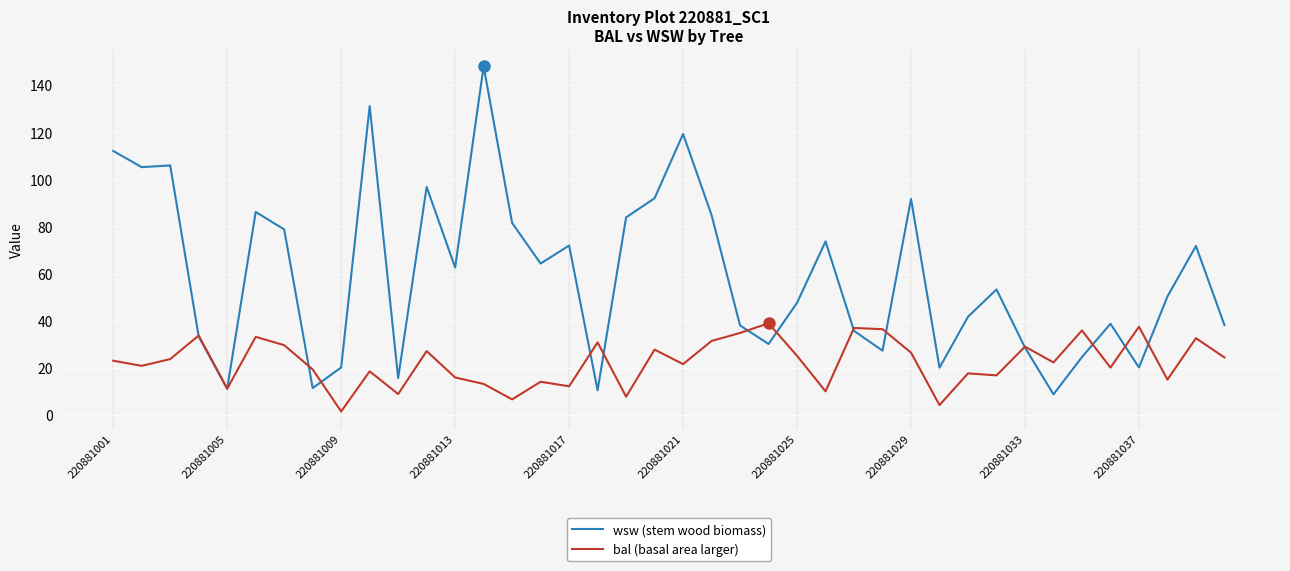

Rank the series by their maximum value, from lowest to highest.

bal (basal area larger), wsw (stem wood biomass)